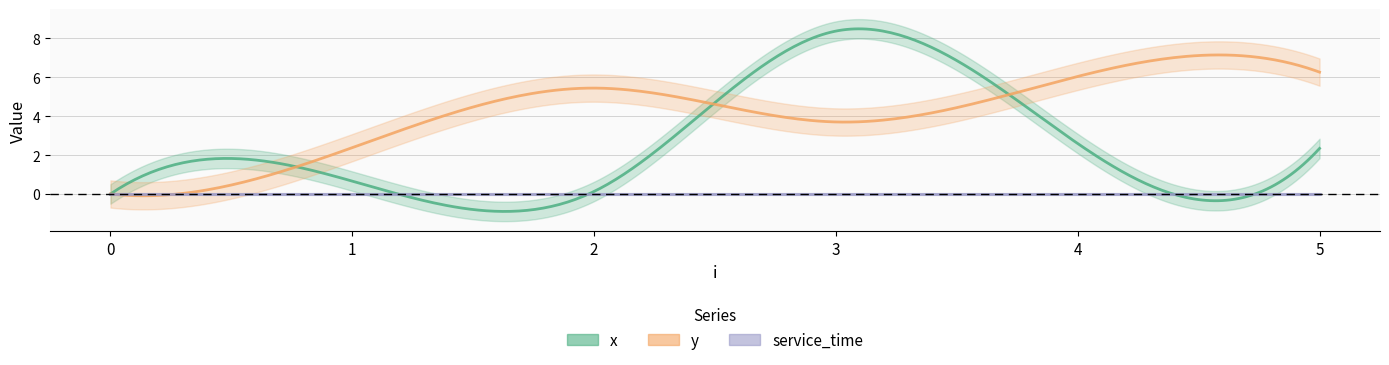

Where is the first local minimum for x?

2